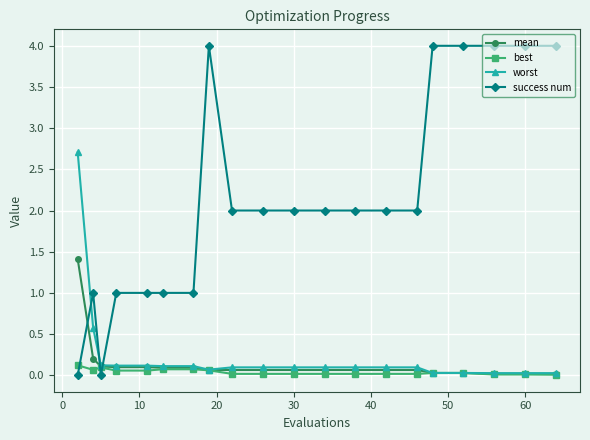

Does the chart have visible grid lines?

Yes